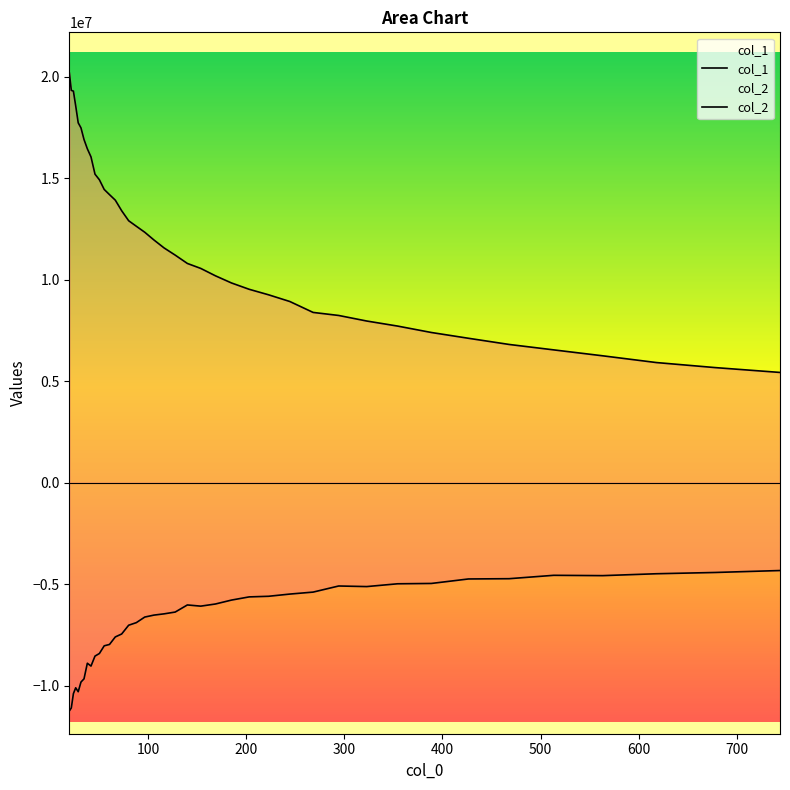

What is the minimum value for col_1?

5437024.0